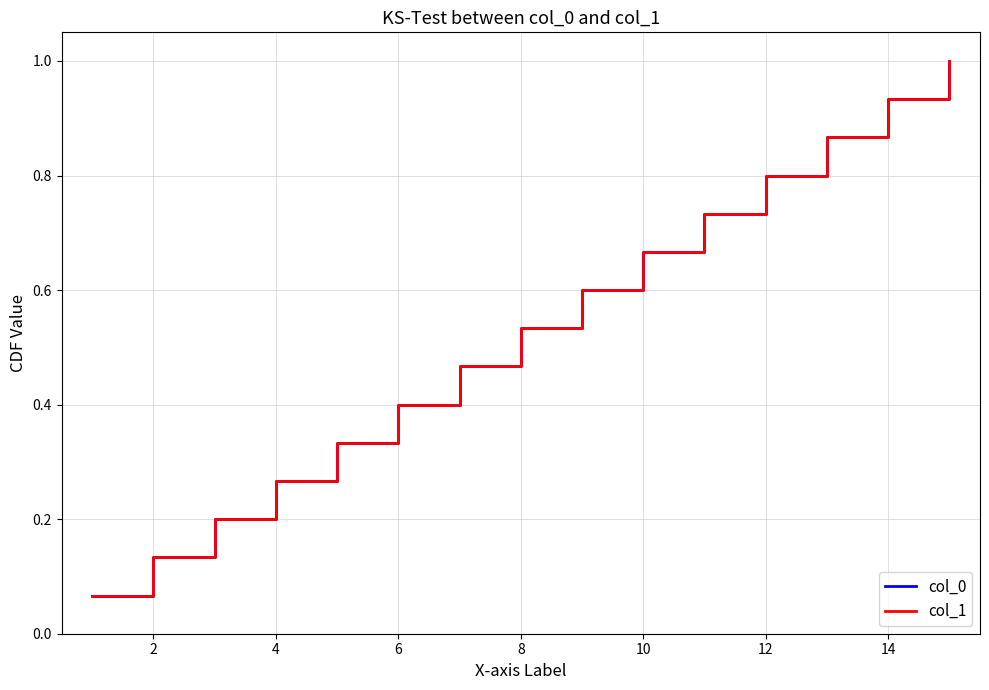

At how many categories does at least one series exceed 0?

15